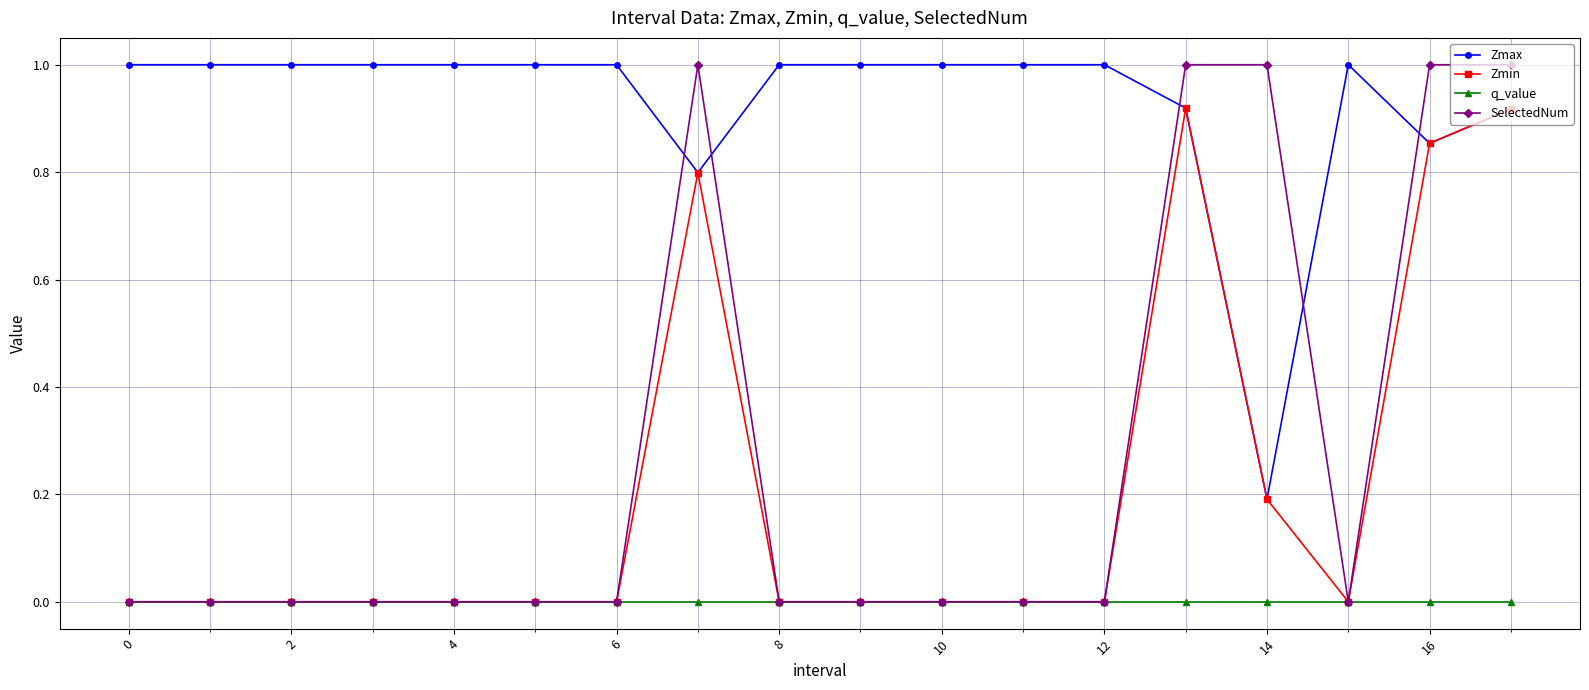

True or false: Zmin has more than 1 interior local peaks.

True